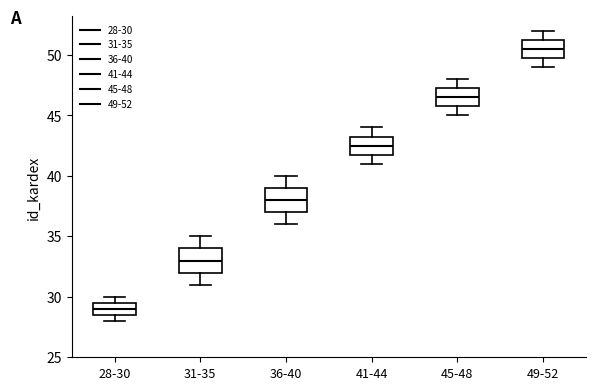

Where does the upper whisker of the box for 41-44 end on the y-axis? The values are not printed on the chart, so give them approximately, as read against the axis.

44.0